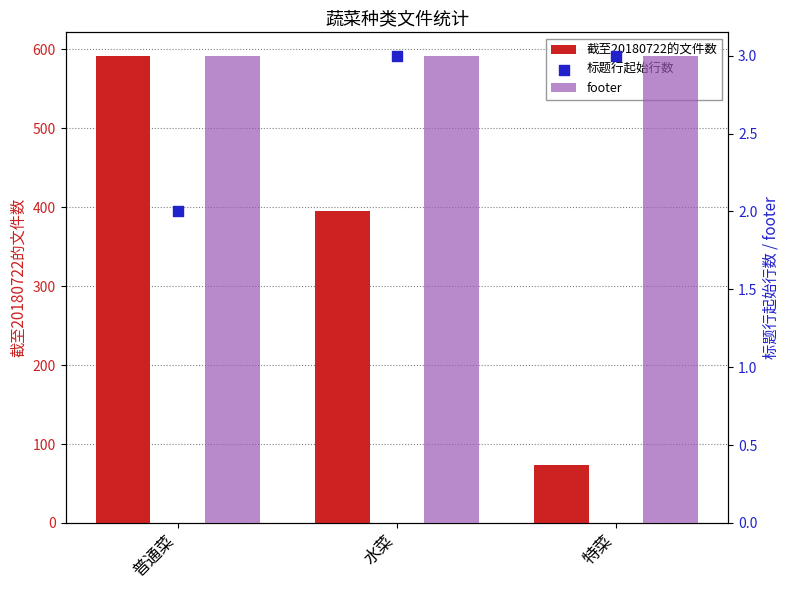

What is the total value across all series at 水菜?

401